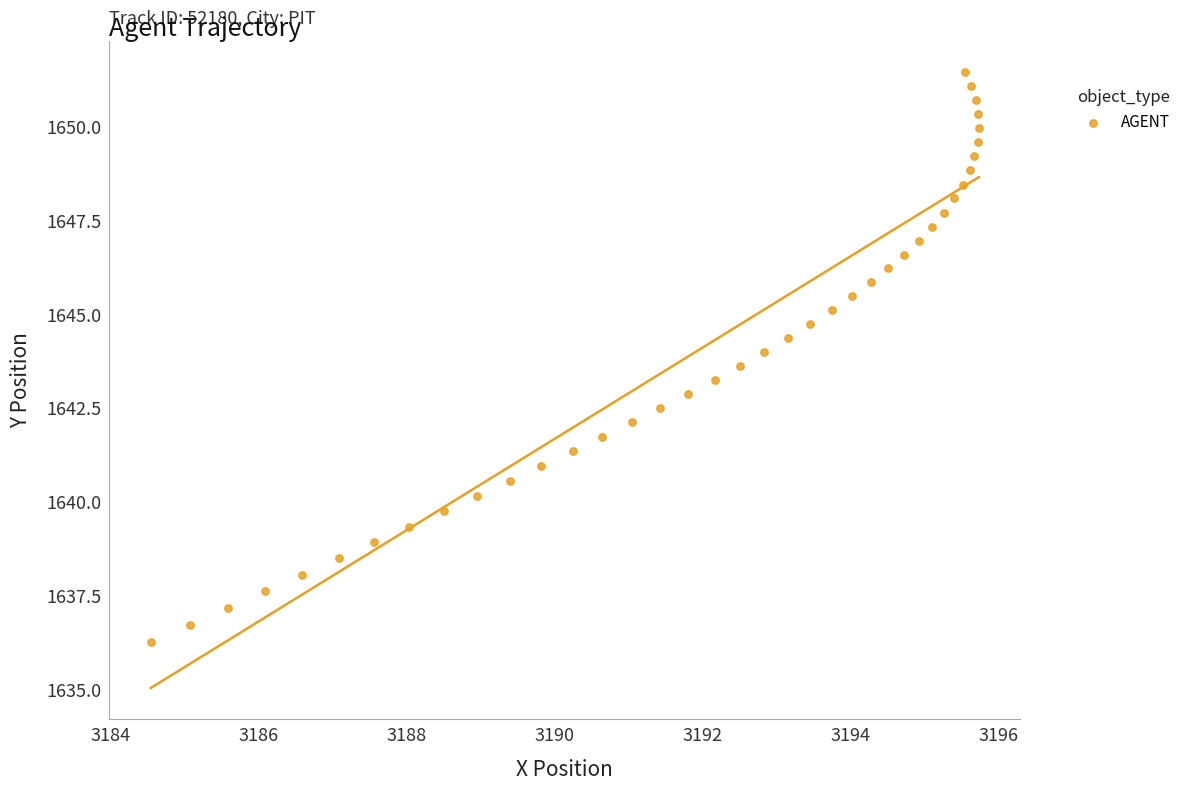

What is the range of Y values (max minus min)?

15.2